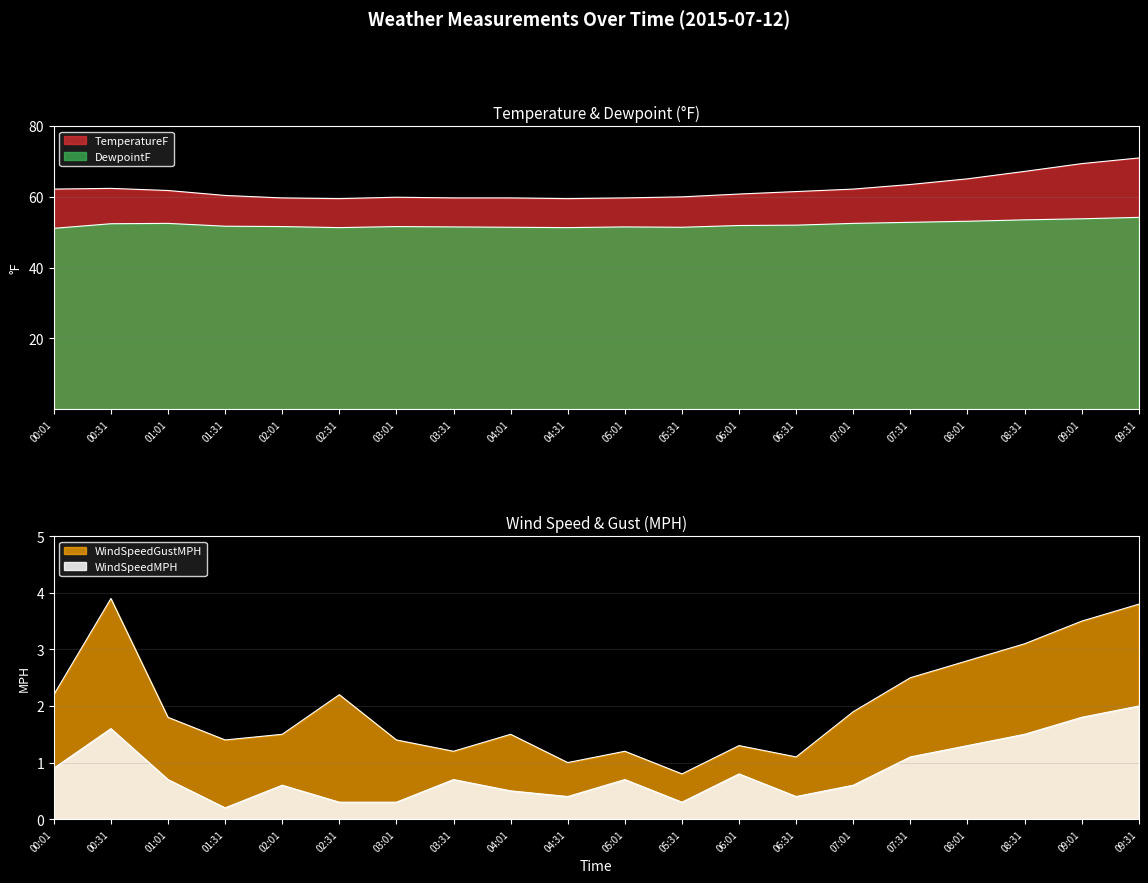

Which category has the lowest value in the DewpointF series?

00:01